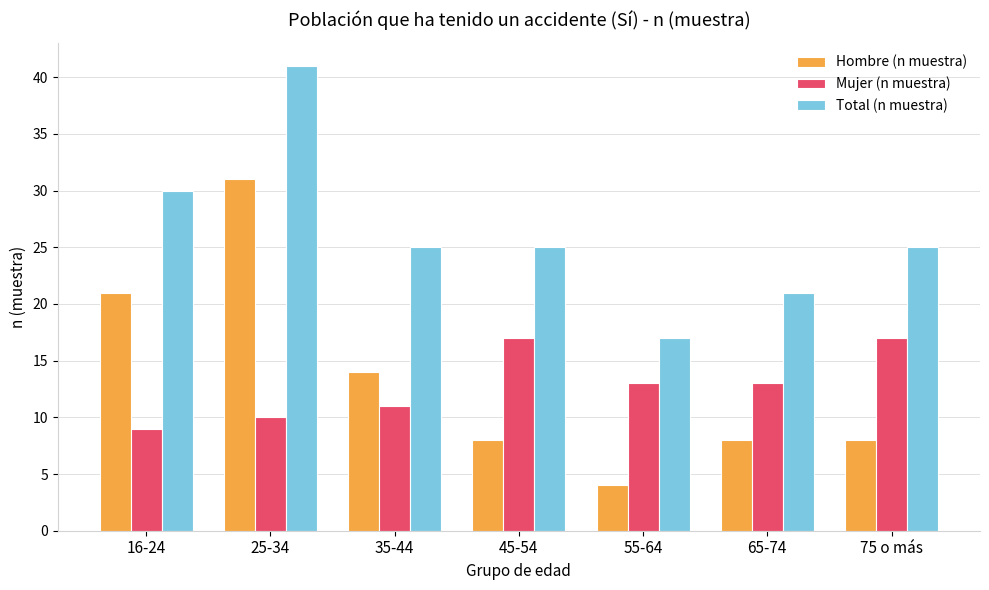

List the series in order of their peak value, lowest first.

Mujer (n muestra), Hombre (n muestra), Total (n muestra)